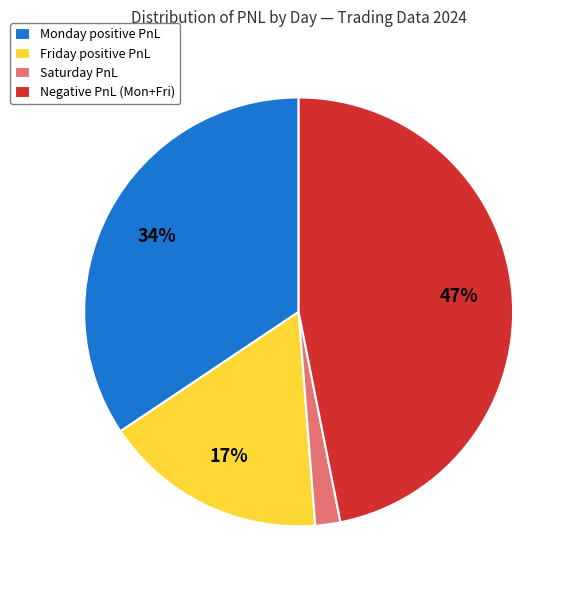

Combined, do Monday positive PnL and Negative PnL (Mon+Fri) account for over 50%?

Yes